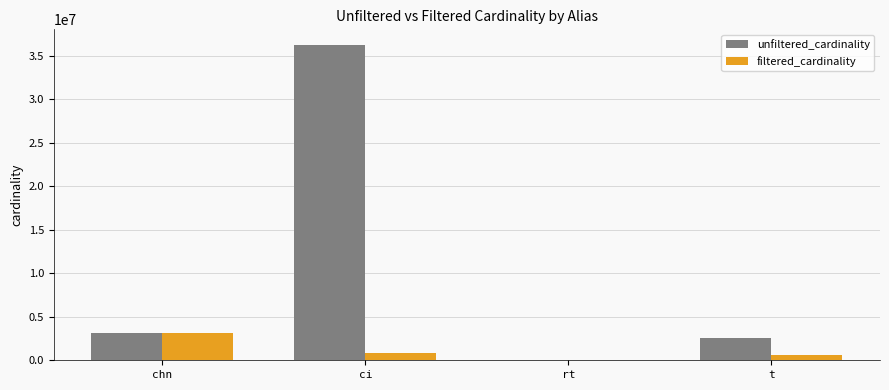

Which series has the widest spread of values?

unfiltered_cardinality